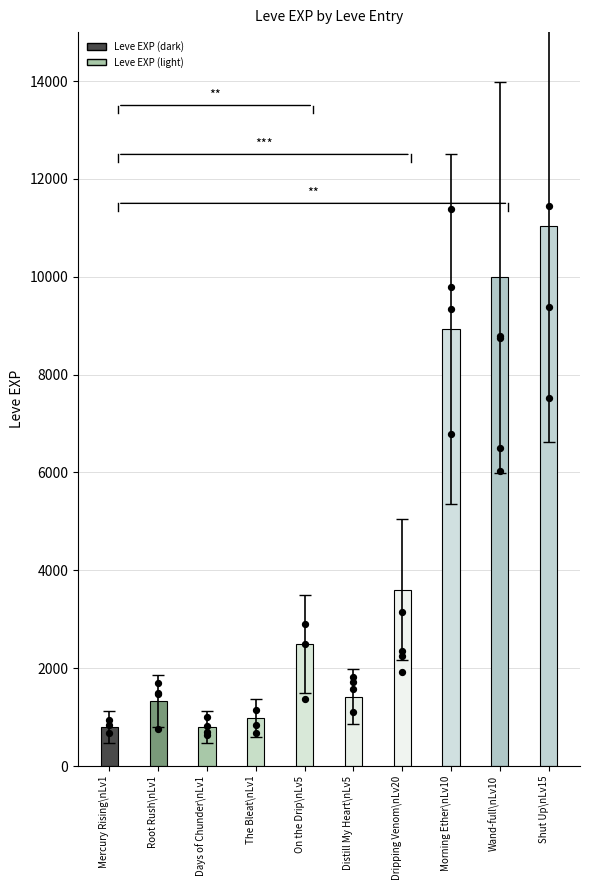

What is the change in value from The Bleat\nLv1 to Distill My Heart\nLv5?

+440